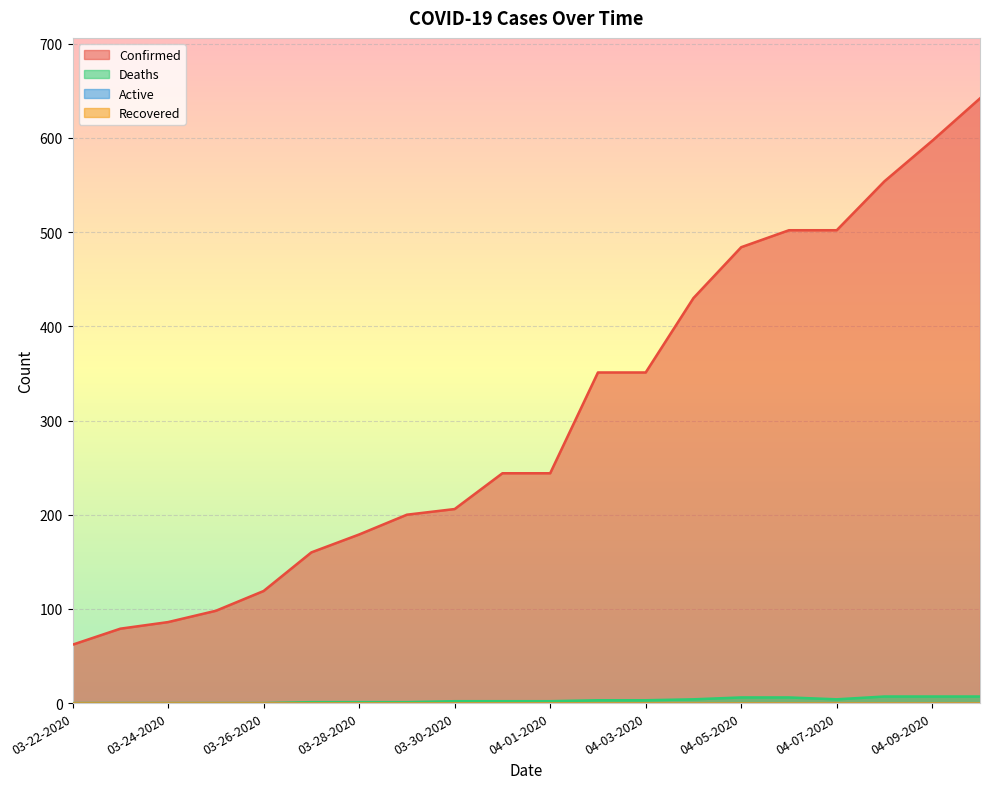

How many lines are shown in the chart?

4